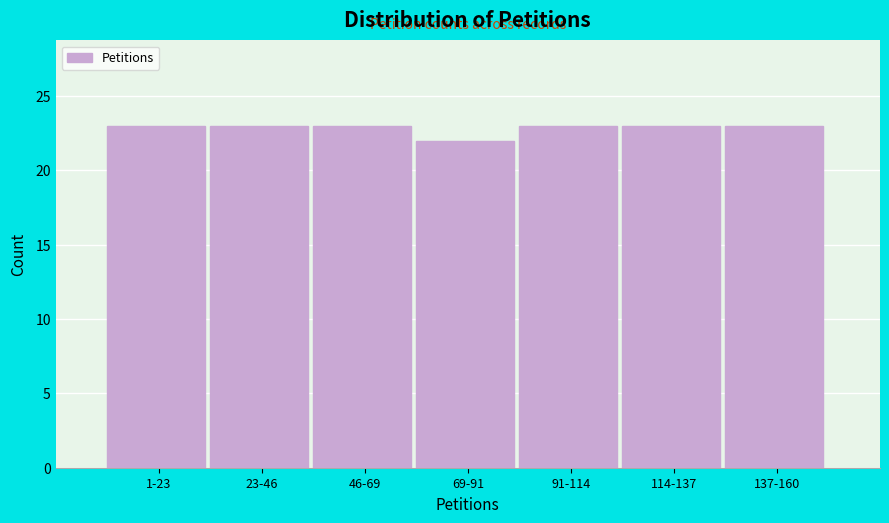

Reading right to left, what are all the values shown in this chart?

137-160=23	114-137=23	91-114=23	69-91=22	46-69=23	23-46=23	1-23=23